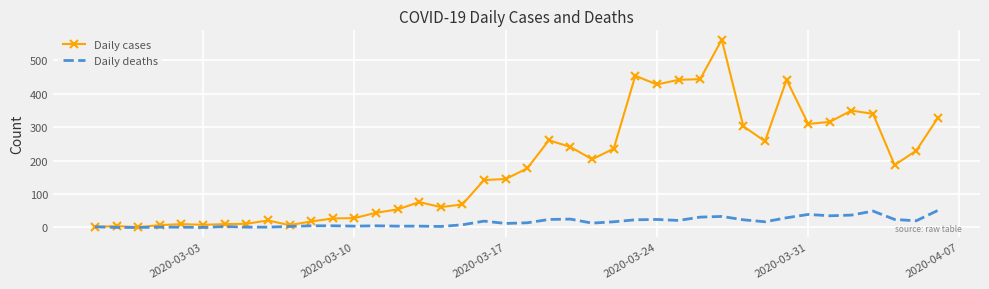

Rank the series by their maximum value, from highest to lowest.

Daily cases, Daily deaths